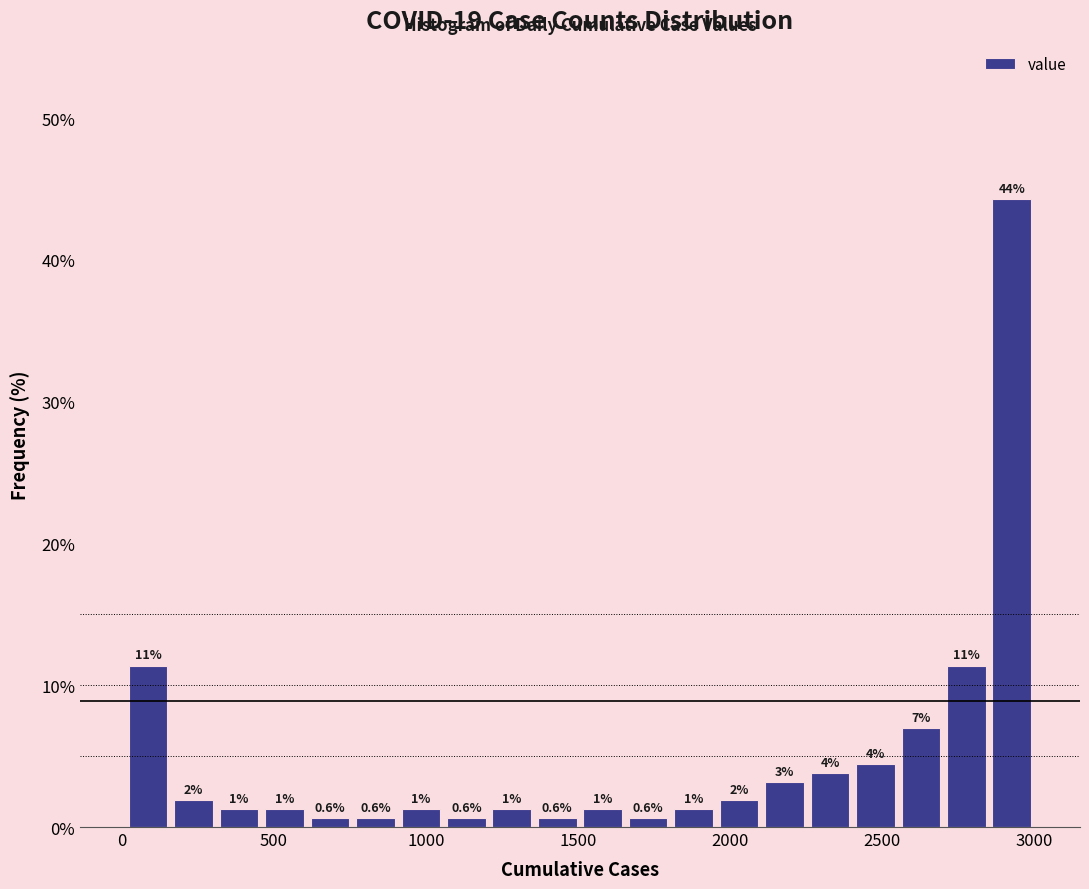

Read against the x-axis, roughly where is the centre of the tallest bar?

2950